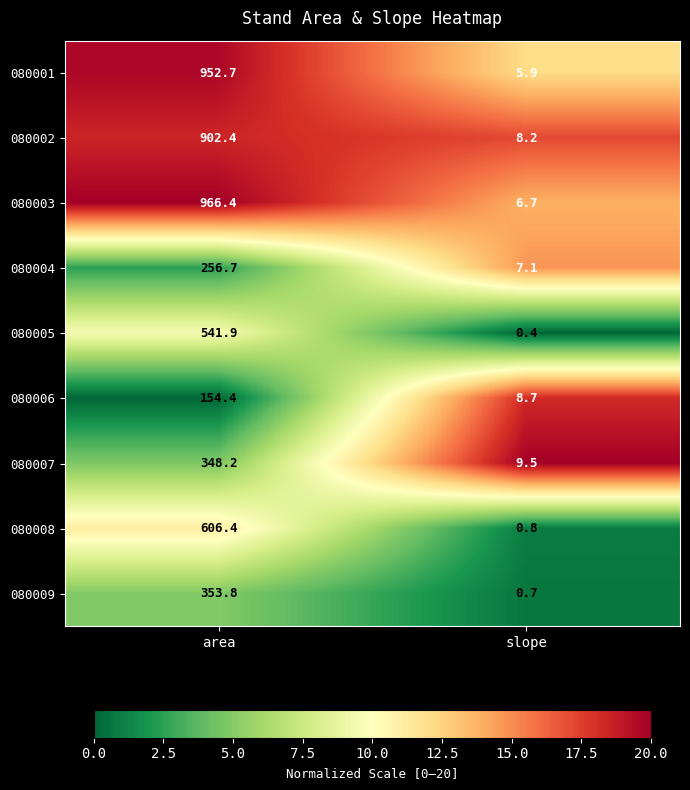

At which label does 080009 first exceed 353?

area